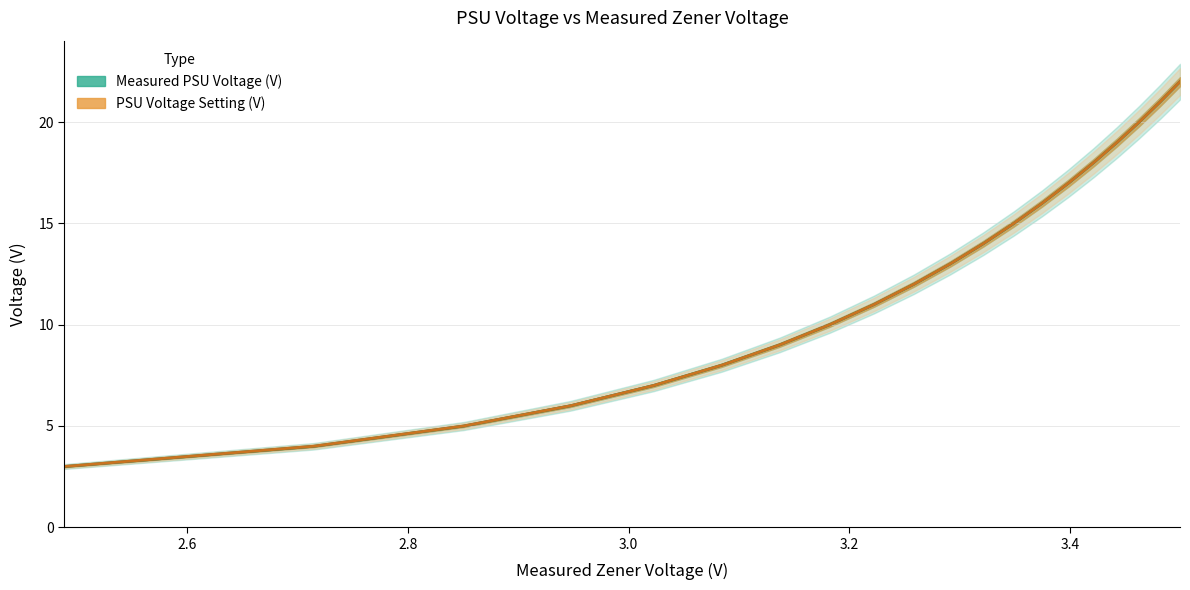

What is the difference between the second highest and minimum values in the PSU Voltage Setting (V) series?

18.0